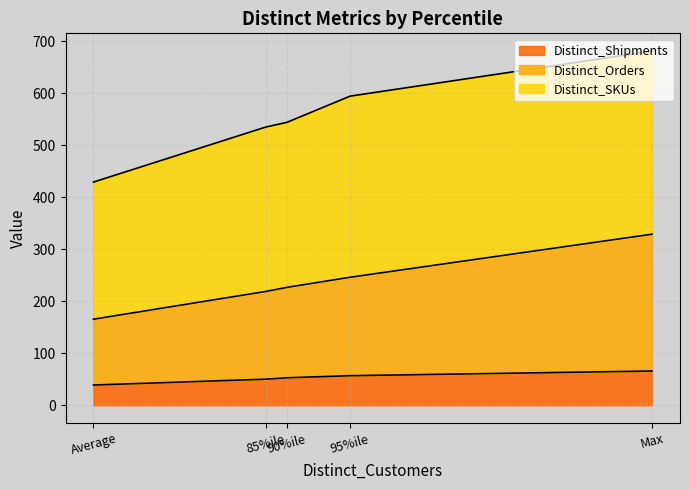

What is the maximum value for Distinct_Orders?

329.0